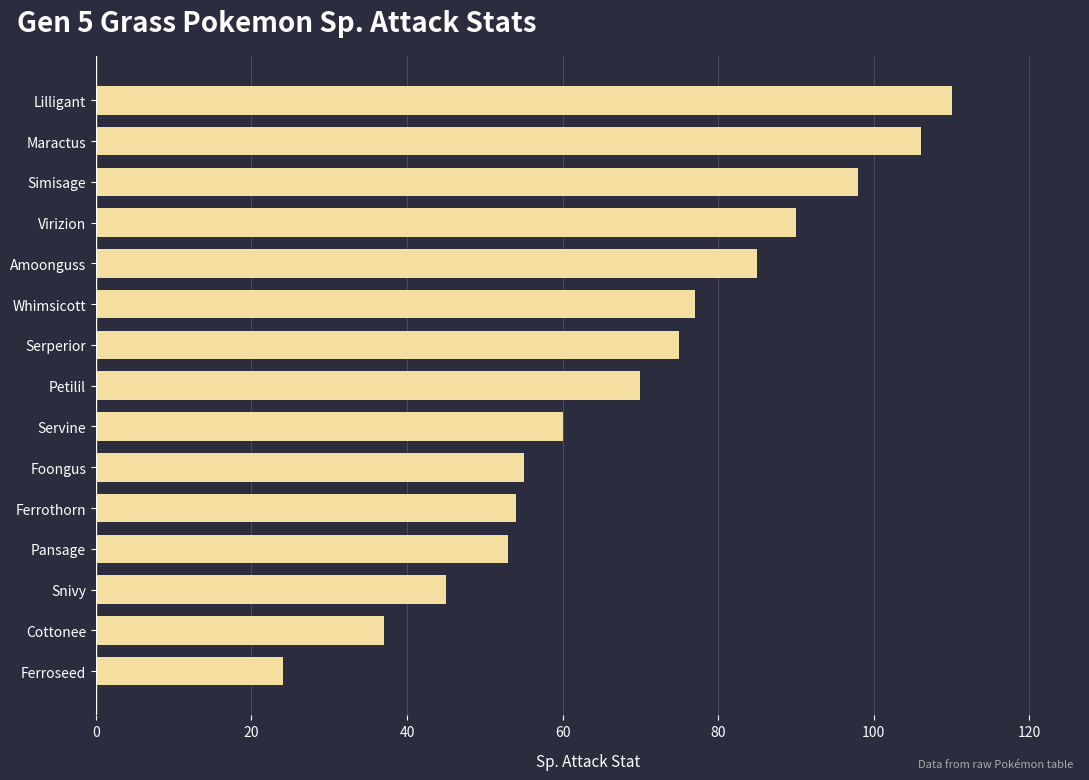

At which label is the value closest to 67?

Petilil